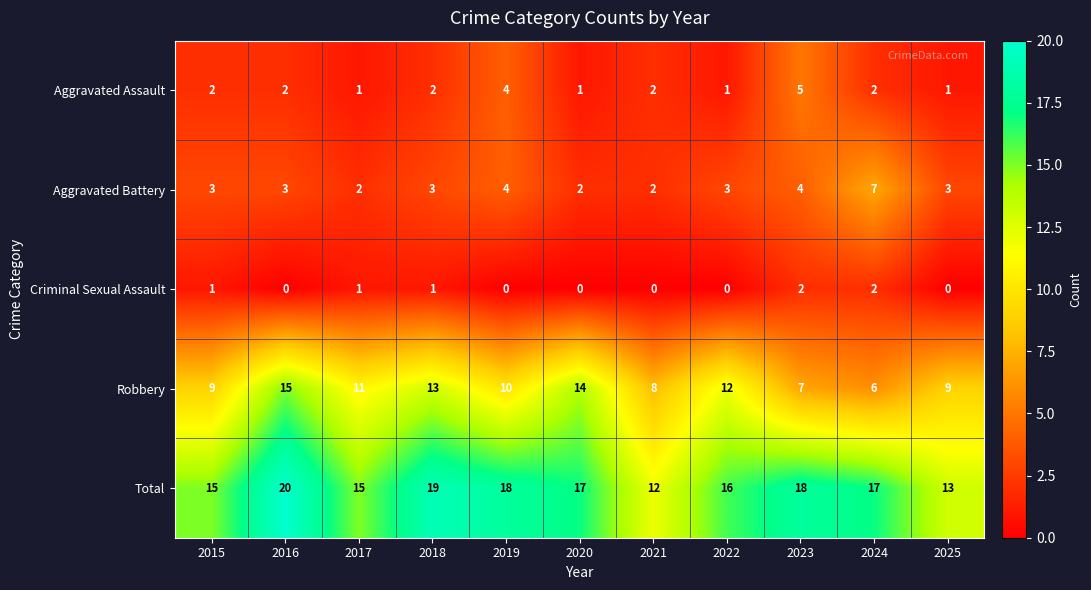

Which series has the largest total across all categories?

Total